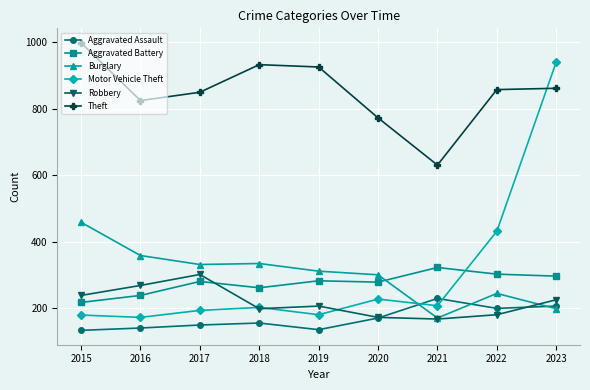

True or false: Motor Vehicle Theft and Theft intersect in this chart.

True